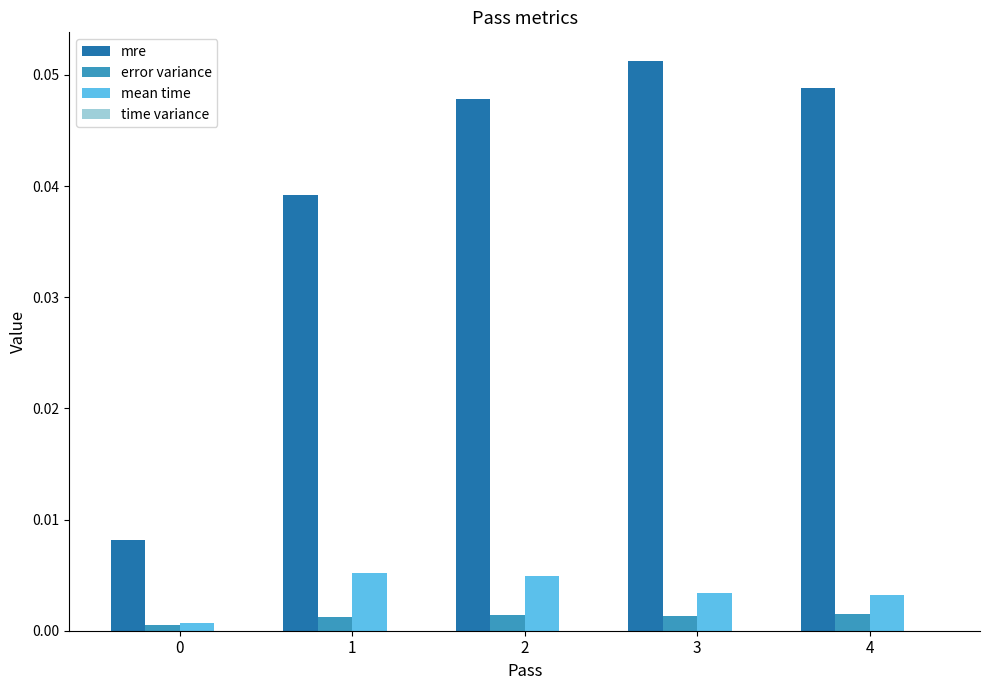

The mre series shows 0.0 at 1. True or false?

True